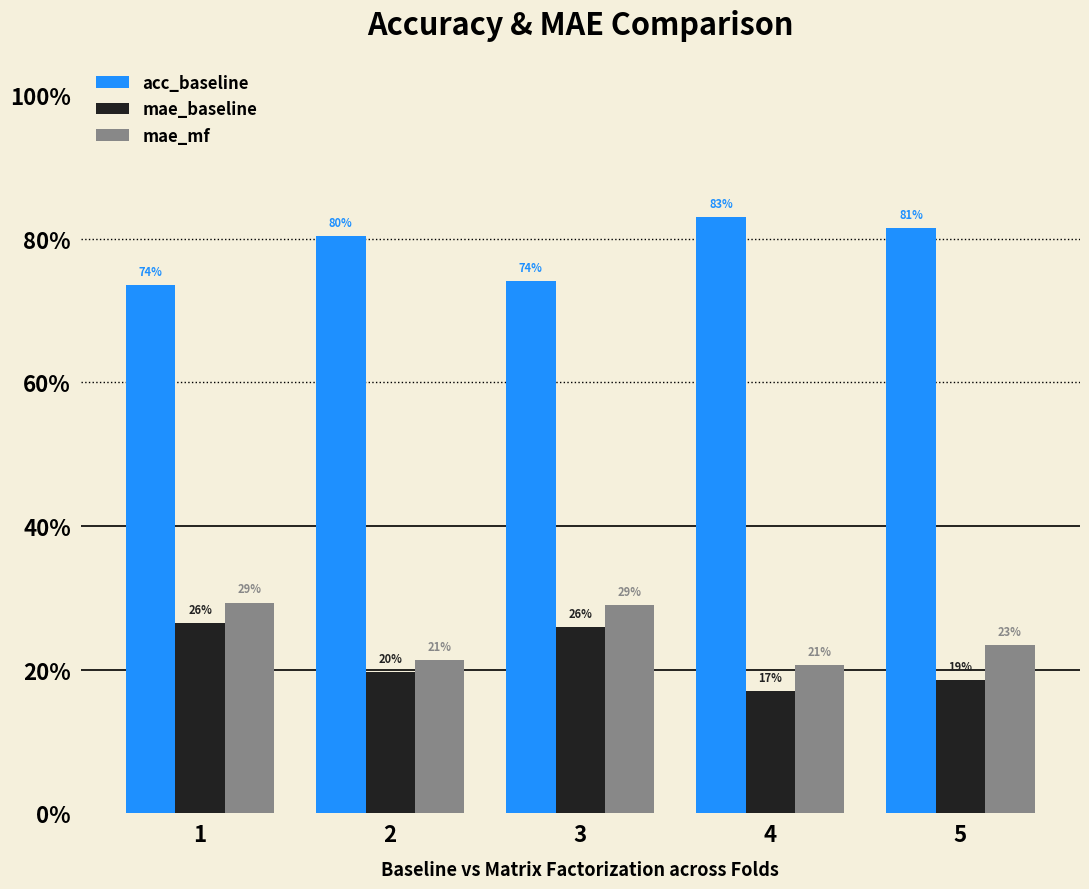

Which series has the largest total across all categories?

acc_baseline